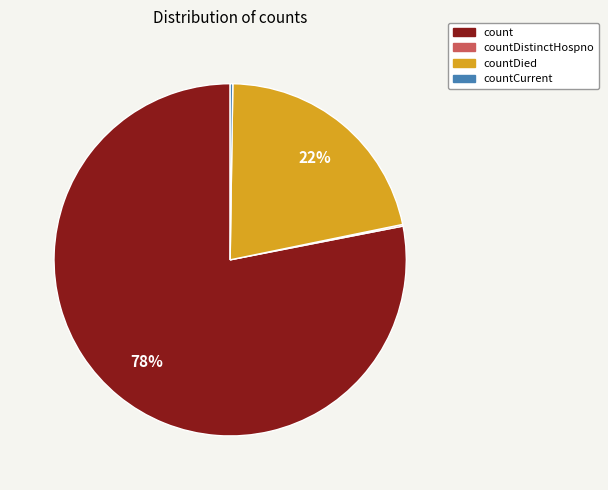

To the nearest percent, what is the difference between the largest and smallest slice percentages?

78%